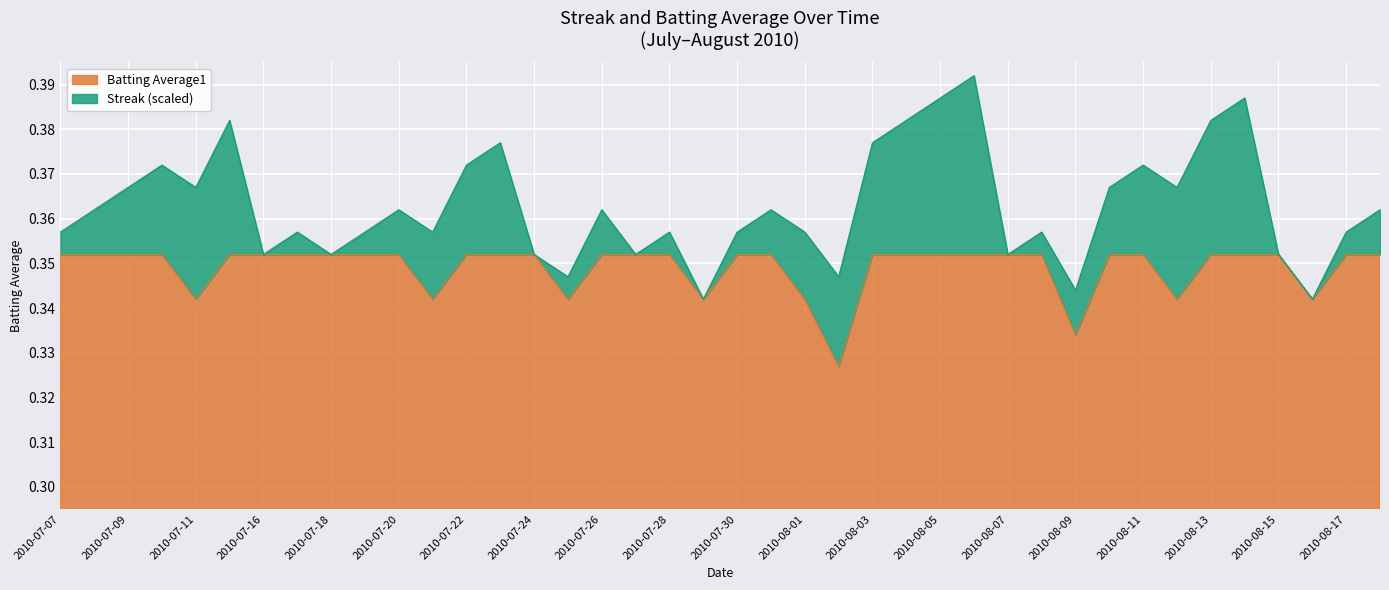

Is it true that Batting Average1 equals 0.1 at 2010-08-17?

False